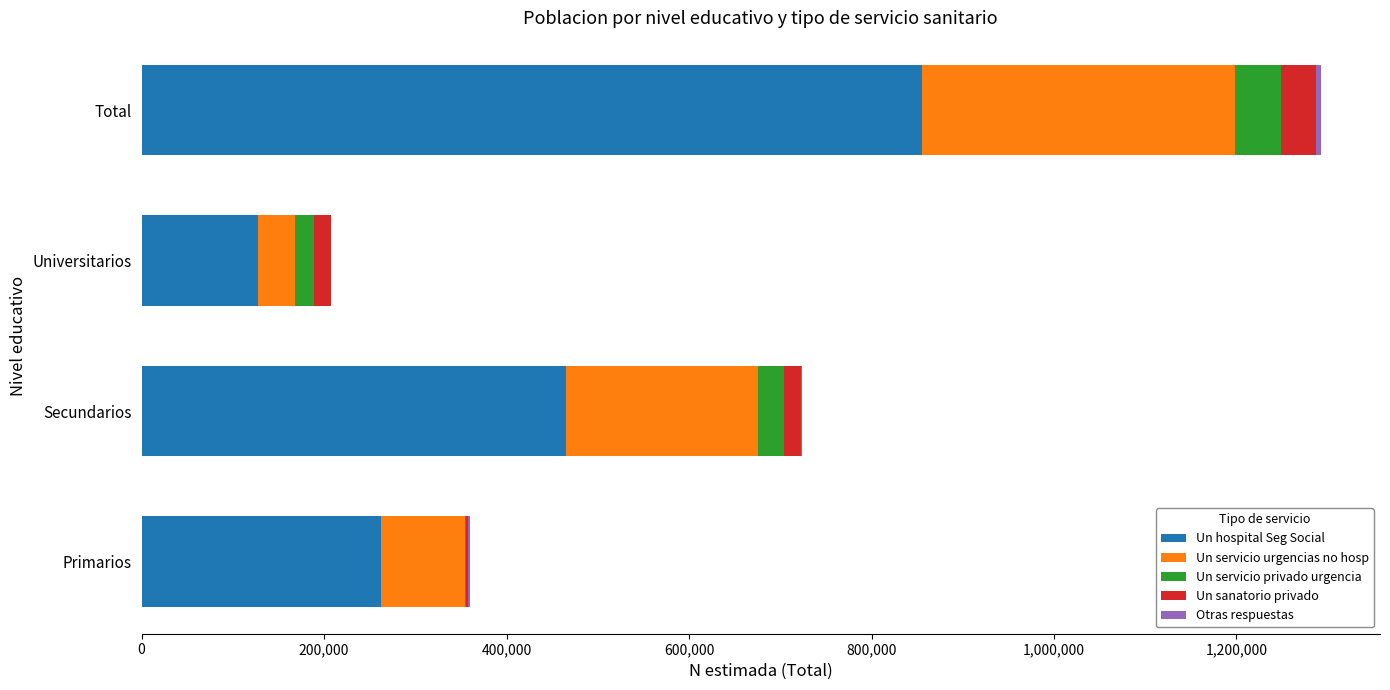

At which category is the sum across all series the highest?

Total